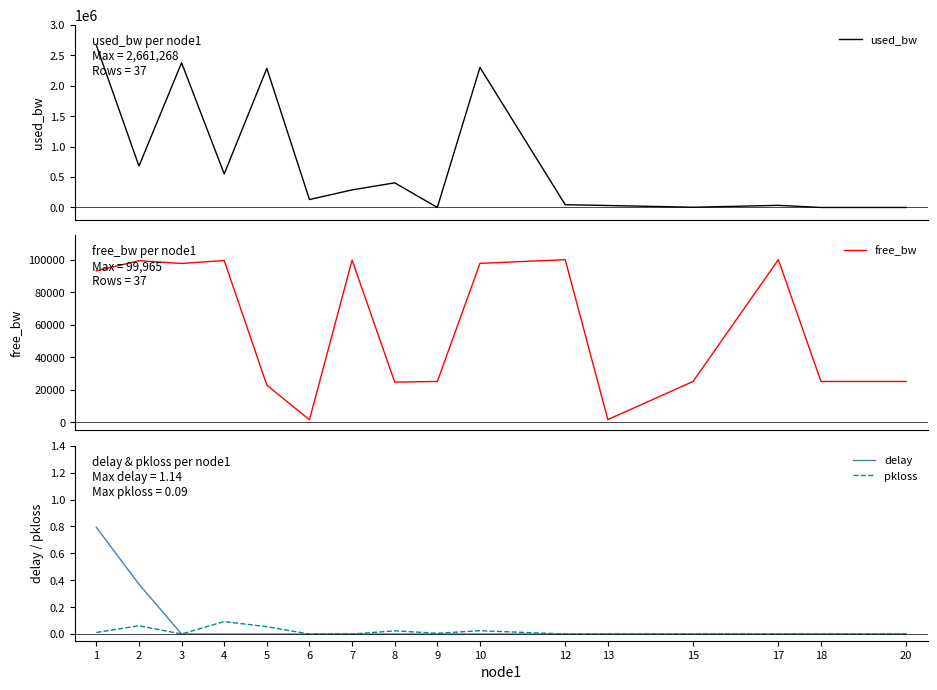

True or false: free_bw and used_bw intersect in this chart.

True